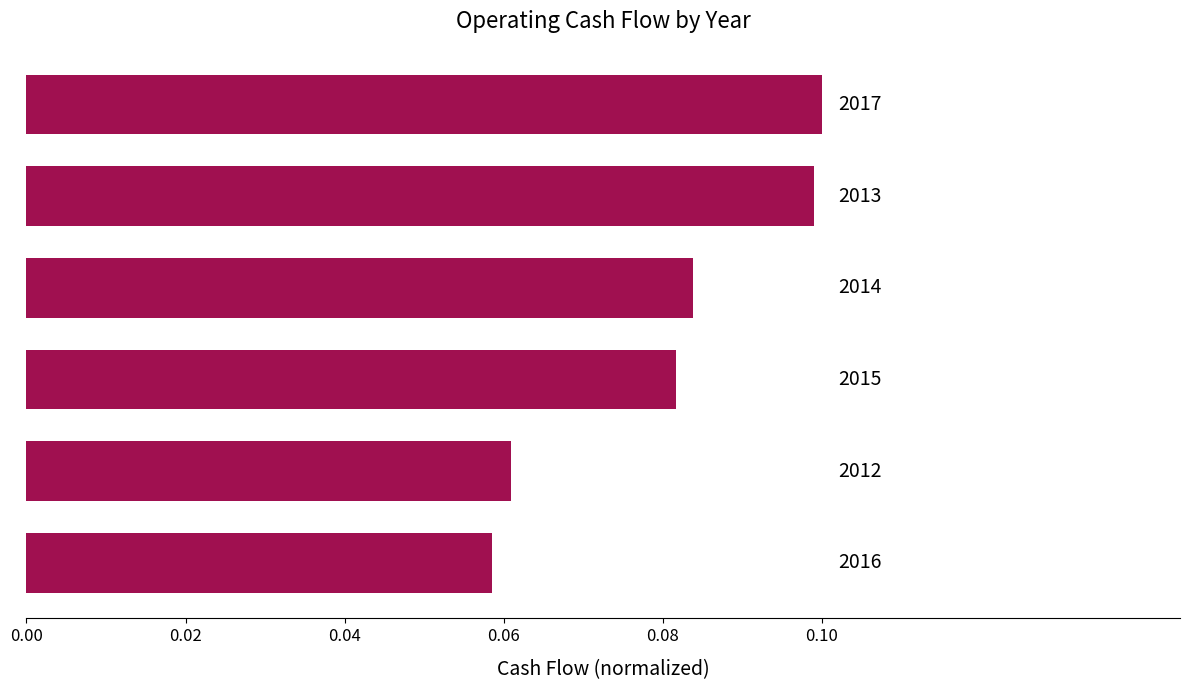

How many bars are there in total?

6